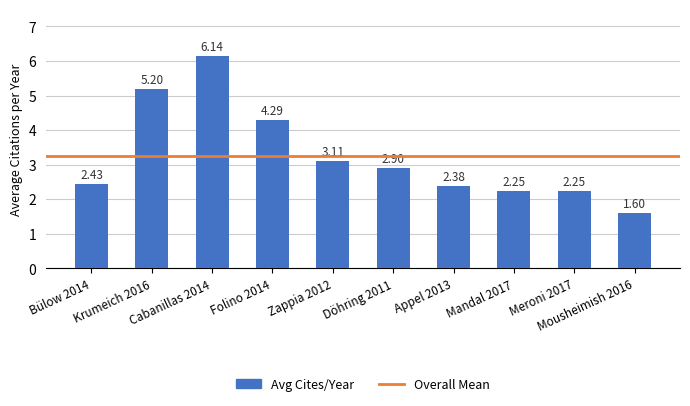

Reading left to right, extract all data points from this chart.

2.4	5.2	6.1	4.3	3.1	2.9	2.4	2.2	2.2	1.6